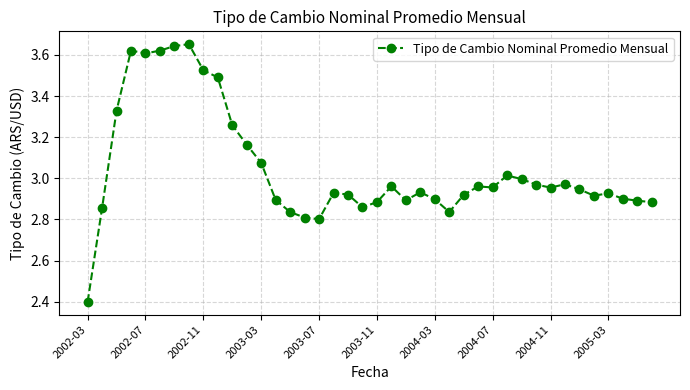

True or false: there are more than 2 points higher than both neighbors.

True